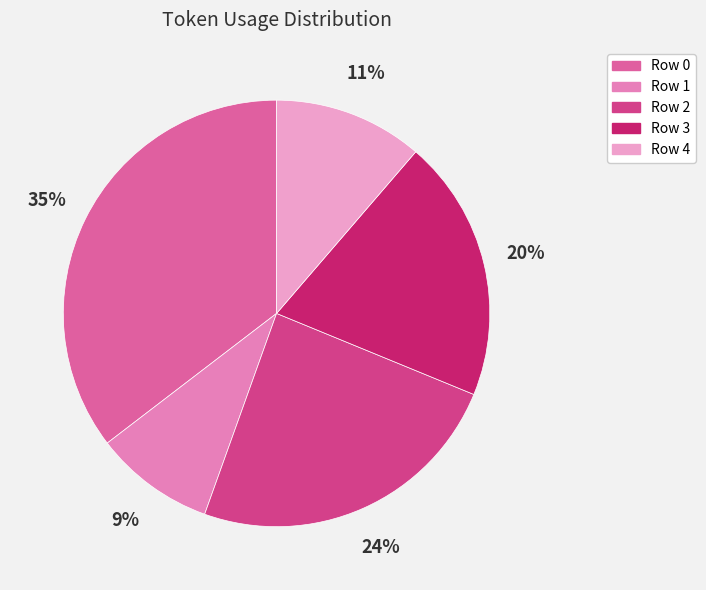

To the nearest percent, what is the average slice percentage?

20%